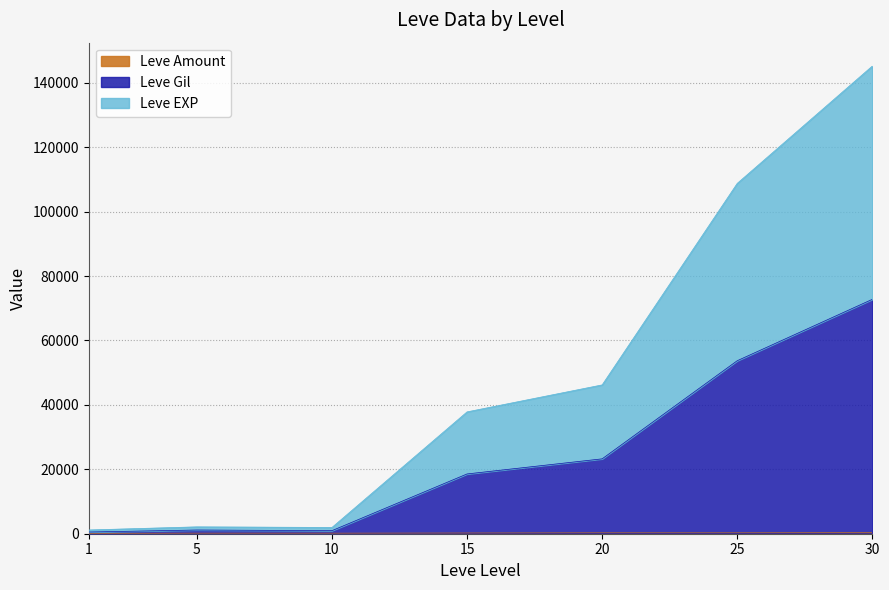

Is it true that Leve Gil equals 5053 at 15?

False